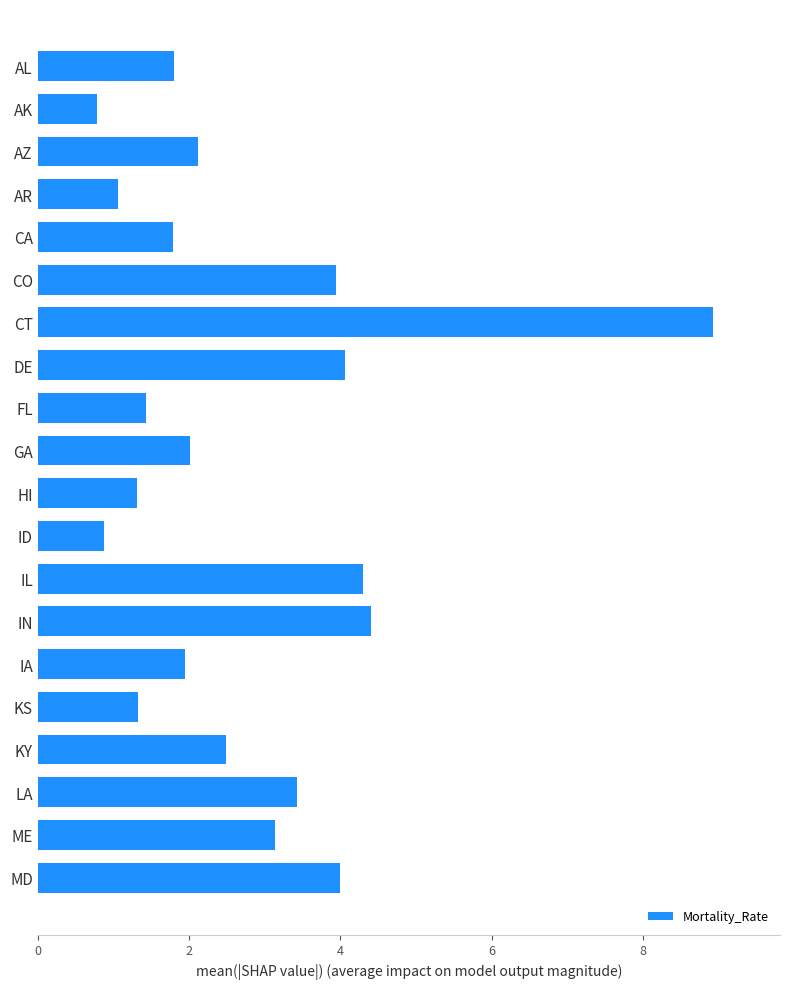

What is the approximate value at ID?

0.9